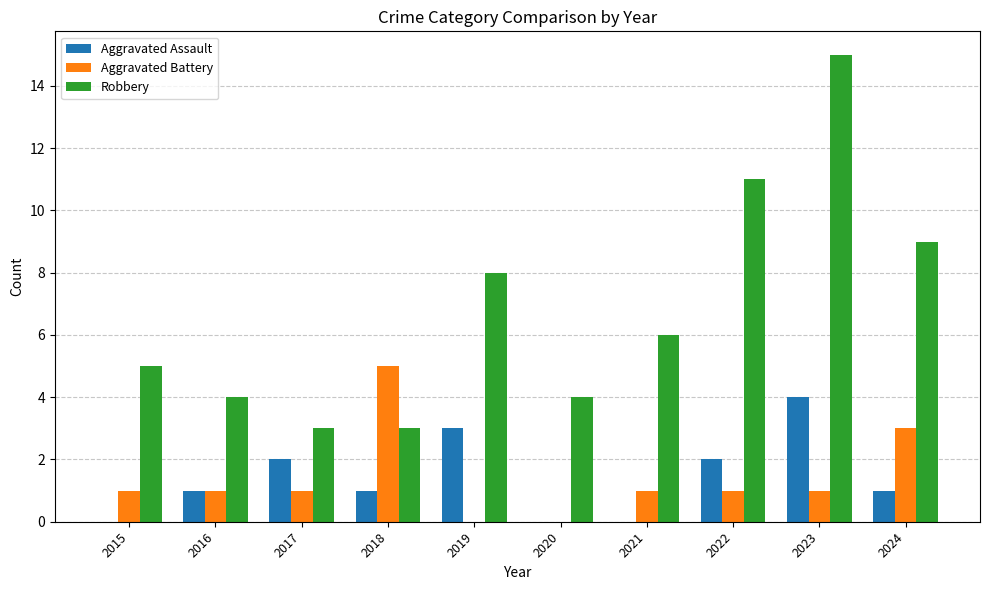

The value of Aggravated Assault at 2018 is 1. True or false?

True